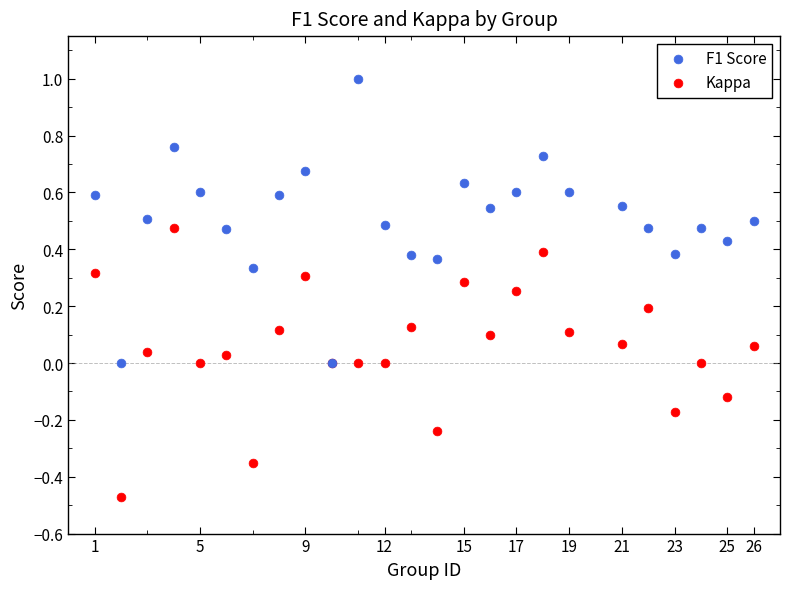

What is the X range (max minus min) for the scatter plot?

25.0